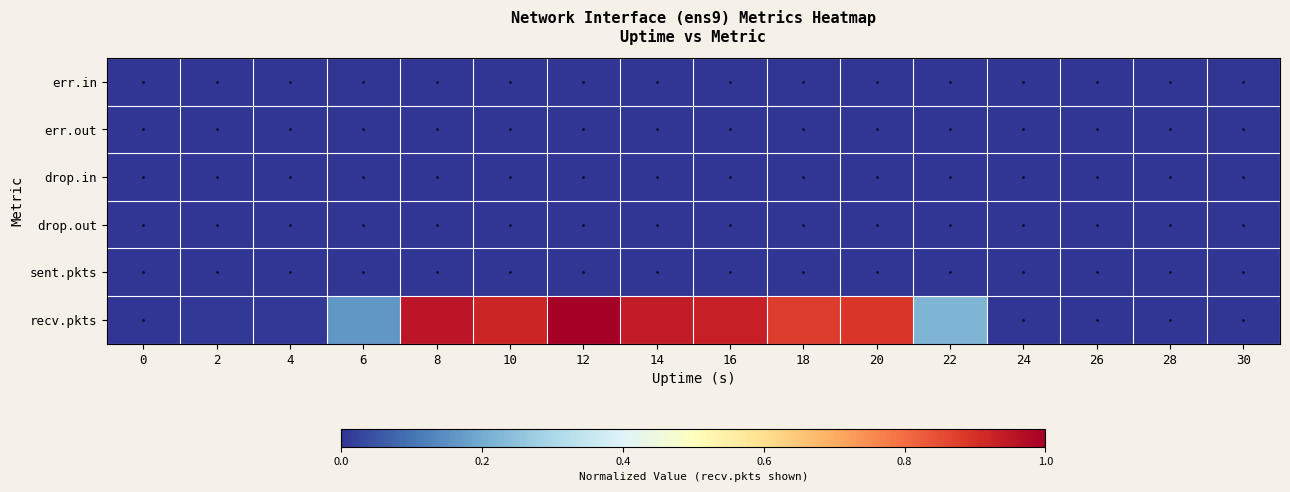

Reading right to left, extract all data points from this chart.

row_0: 0.0	0.0	0.0	0.0	0.0	0.0	0.0	0.0	0.0	0.0	0.0	0.0	0.0	0.0	0.0	0.0
row_1: 0.0	0.0	0.0	0.0	0.0	0.0	0.0	0.0	0.0	0.0	0.0	0.0	0.0	0.0	0.0	0.0
row_2: 0.0	0.0	0.0	0.0	0.0	0.0	0.0	0.0	0.0	0.0	0.0	0.0	0.0	0.0	0.0	0.0
row_3: 0.0	0.0	0.0	0.0	0.0	0.0	0.0	0.0	0.0	0.0	0.0	0.0	0.0	0.0	0.0	0.0
row_4: 0.0	0.0	0.0	0.0	0.0	0.0	0.0	0.0	0.0	0.0	0.0	0.0	0.0	0.0	0.0	0.0
row_5: 0.0	0.0	0.0	0.0	0.2	0.9	0.9	0.9	0.9	1.0	0.9	1.0	0.2	0.0	0.0	0.0